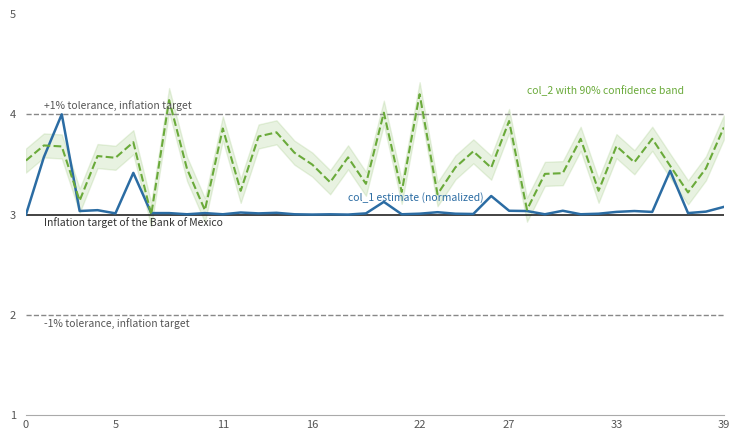

How many intersections are there between col_2 with 90% confidence band and col_1 estimate?

4